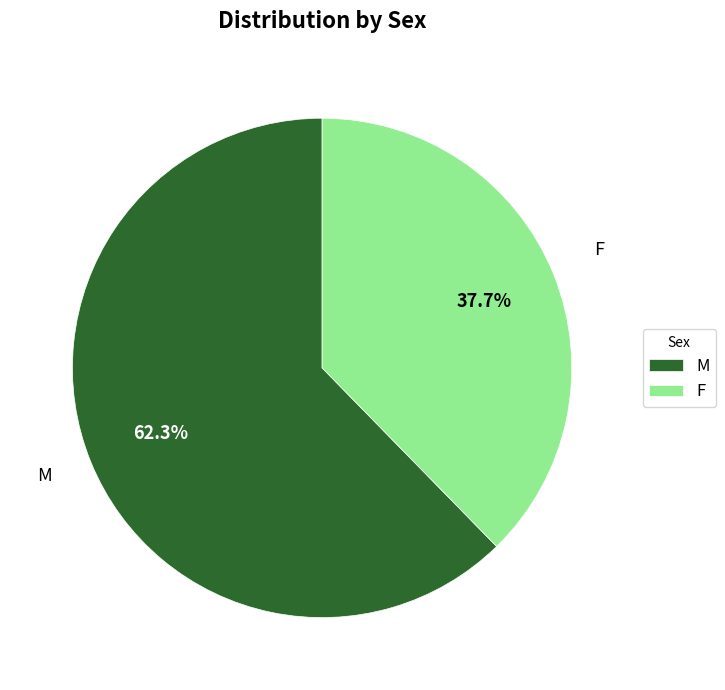

How many slices are in this pie chart?

2